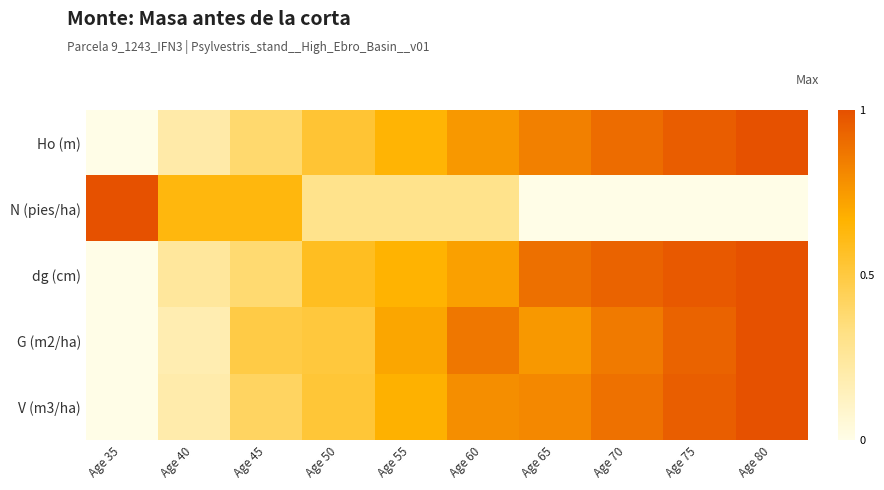

At which category is the sum across all series the highest?

Age 80